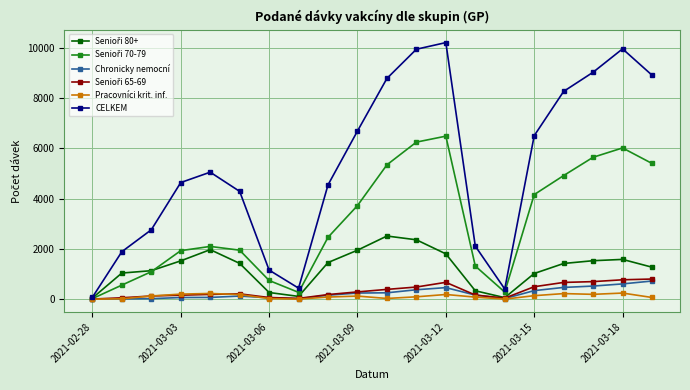

Which series has the largest total across all categories?

CELKEM